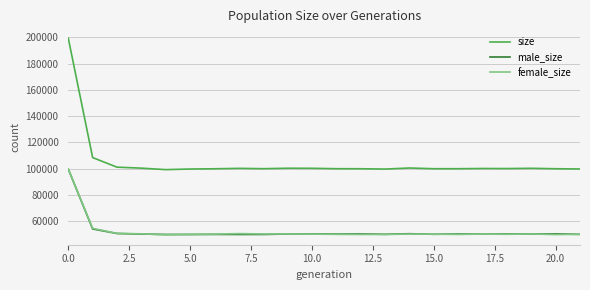

Which series has the largest total across all categories?

size